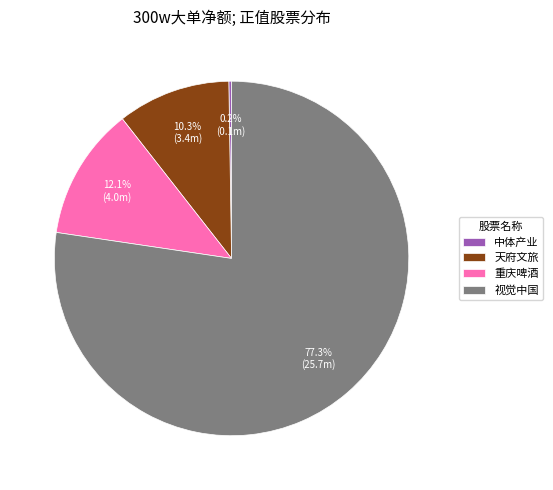

Combined, do 天府文旅 and 视觉中国 account for over 50%?

Yes